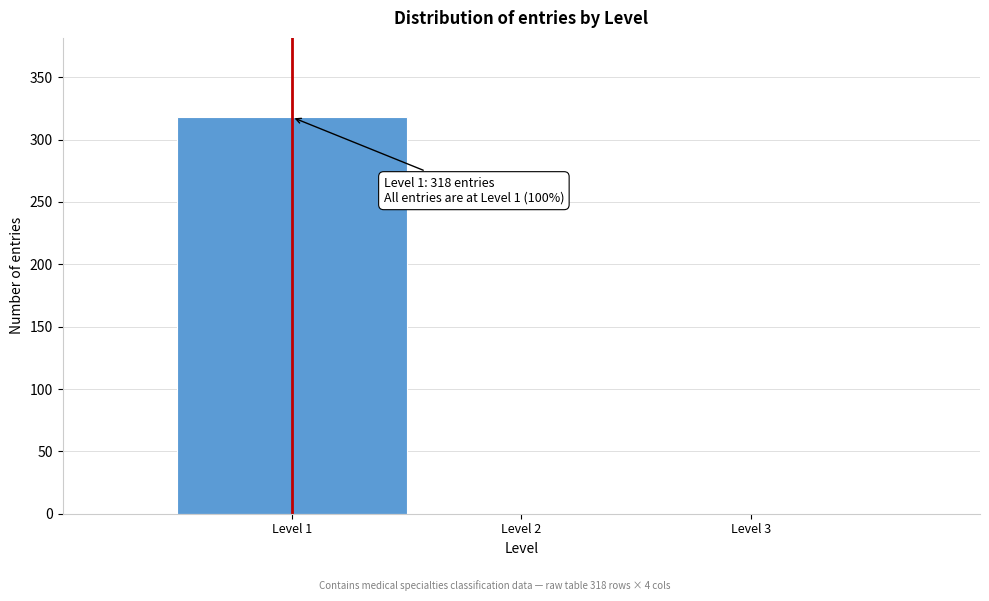

Reading right to left, list all the values displayed in this chart.

Level 3=0	Level 2=0	Level 1=318